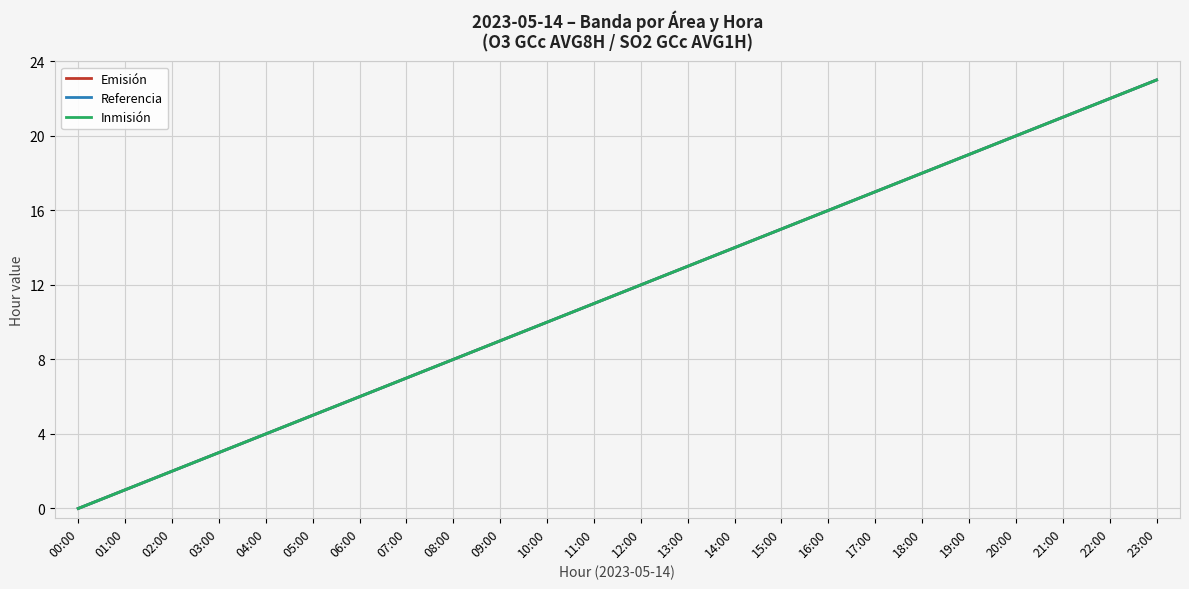

Does the chart display data point markers on the line(s)?

No